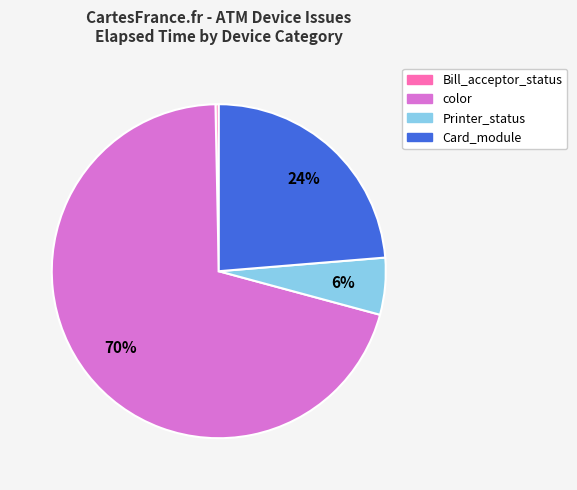

To the nearest percent, what is the average slice percentage?

25%